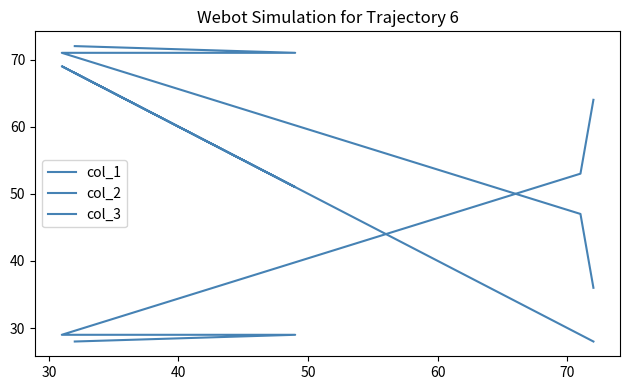

Where do col_3 and col_2 first cross each other?

50 and 60